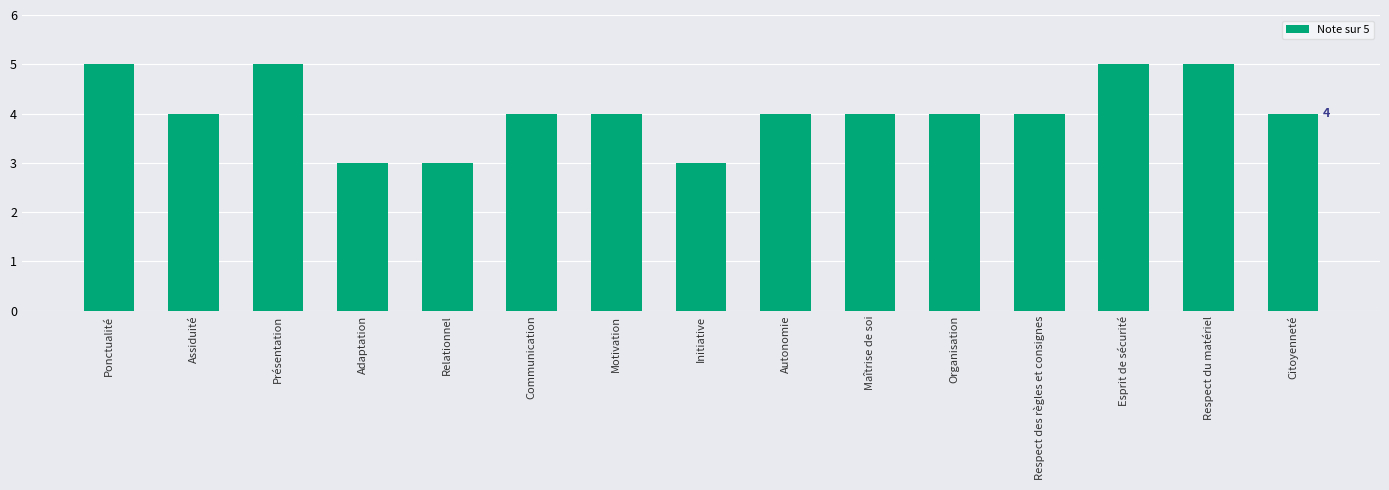

The value at Citoyenneté is 1. True or false?

False